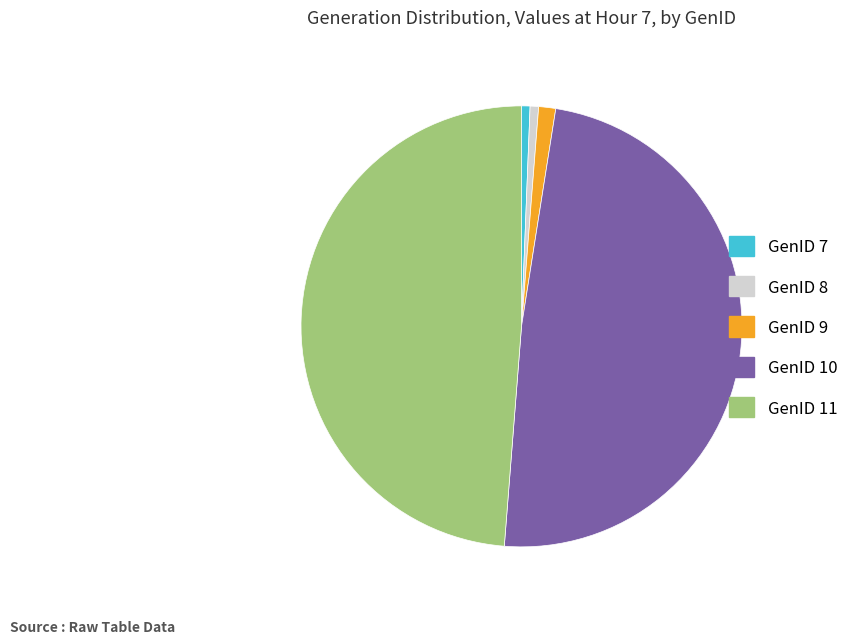

How many slices are in this pie chart?

5